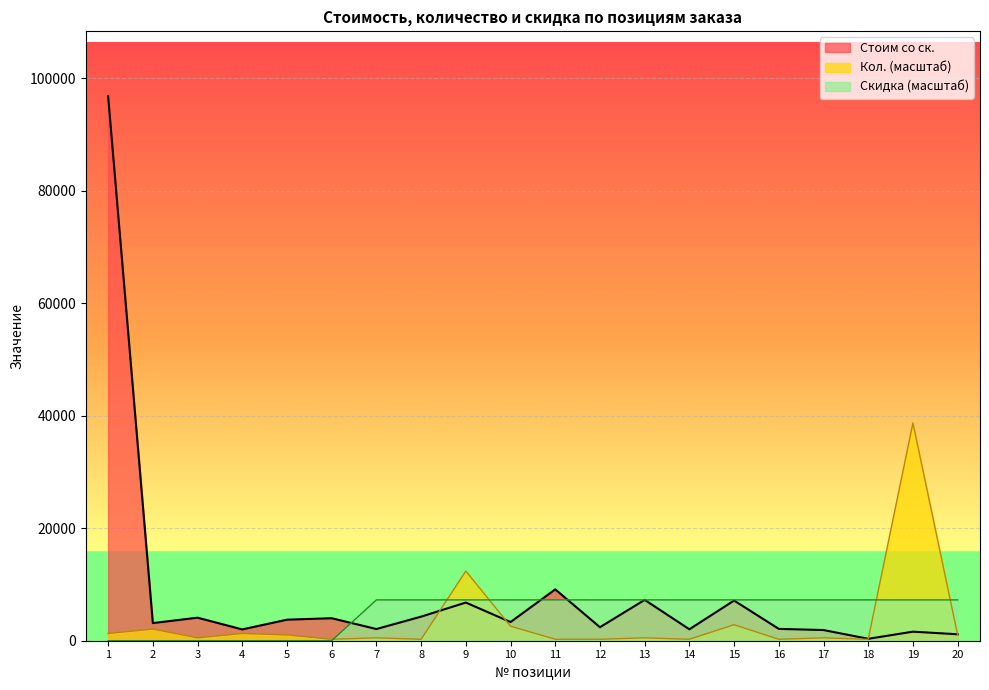

The value of Скидка at 7 is 7259.6. True or false?

True